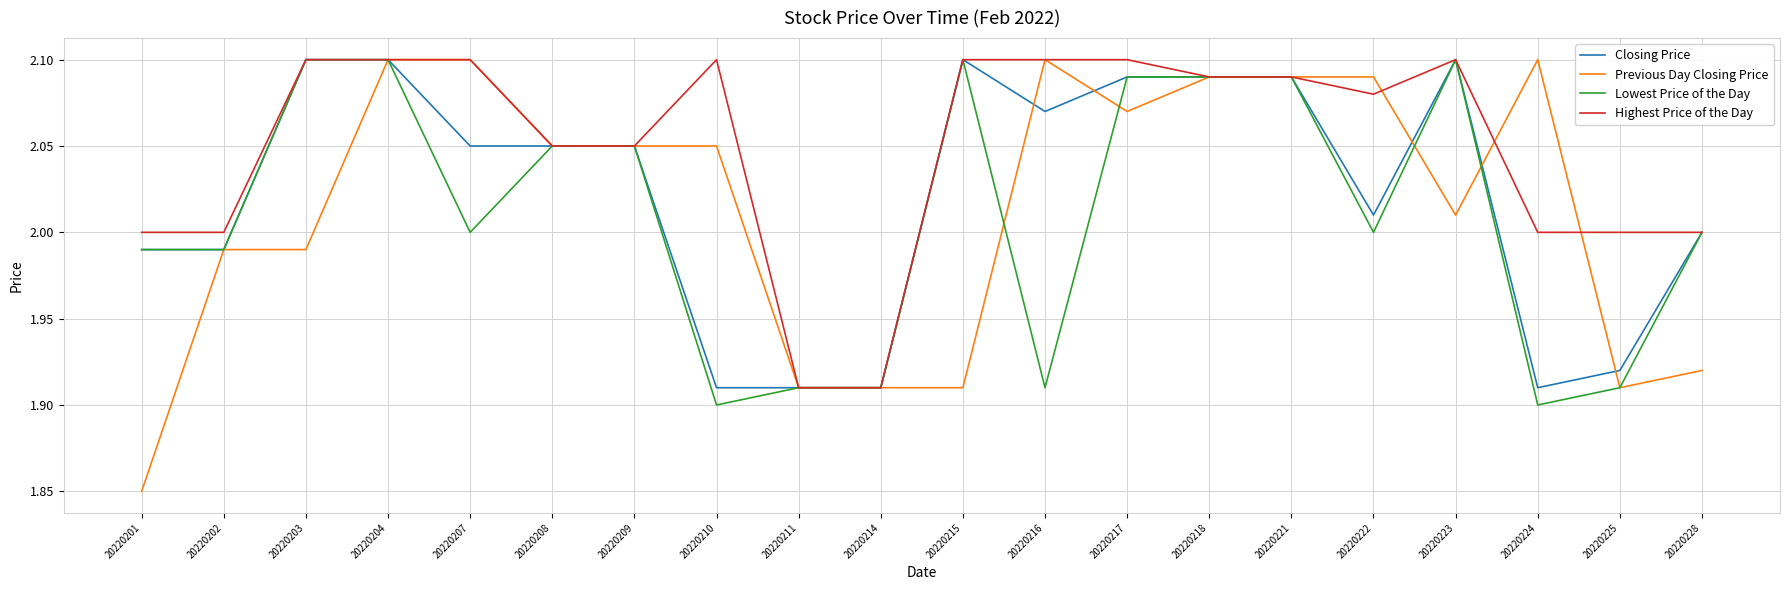

Which category has the lowest value across all series?

20220201